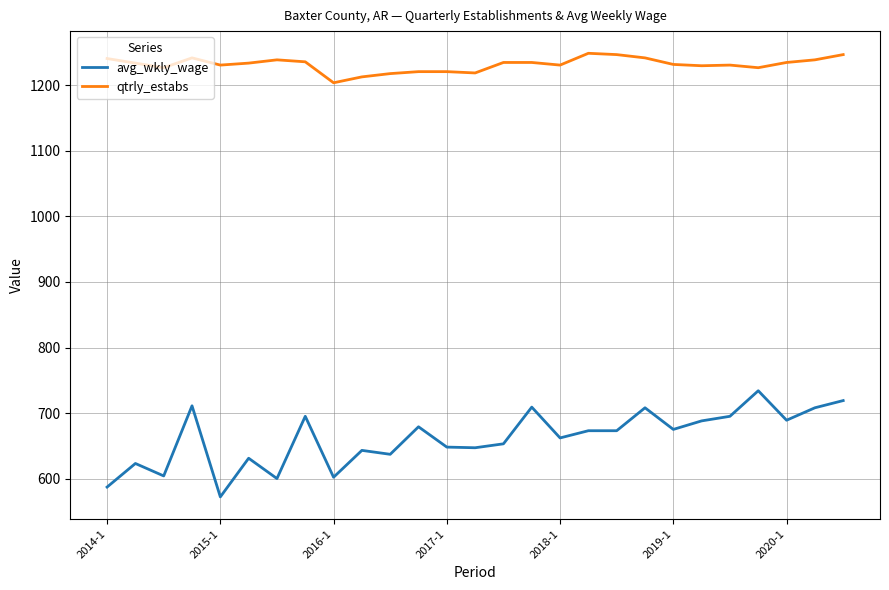

Rank the series by their average value, from highest to lowest.

qtrly_estabs, avg_wkly_wage